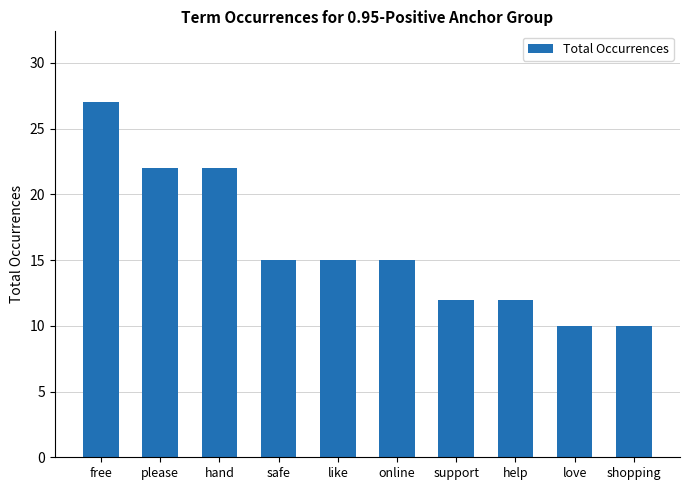

Are the bars horizontal?

No